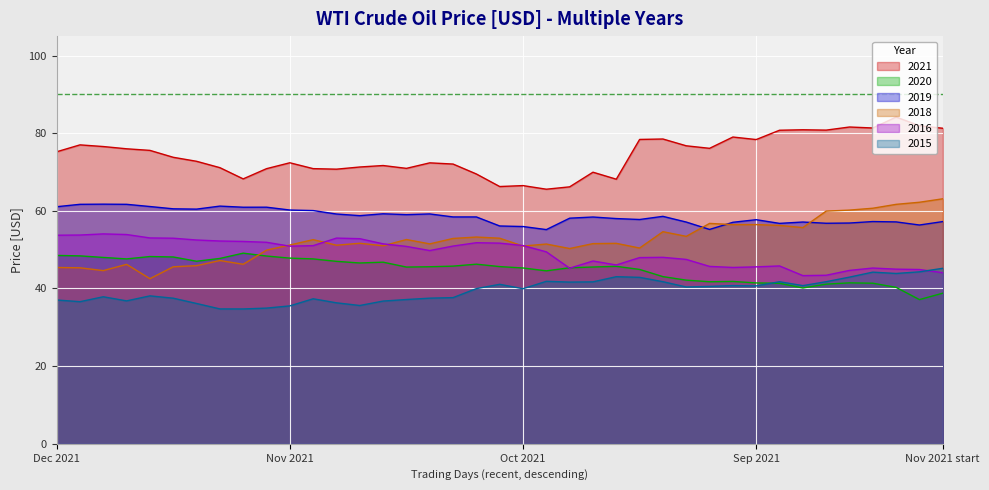

What is the sum of all 2016 values?

1919.9